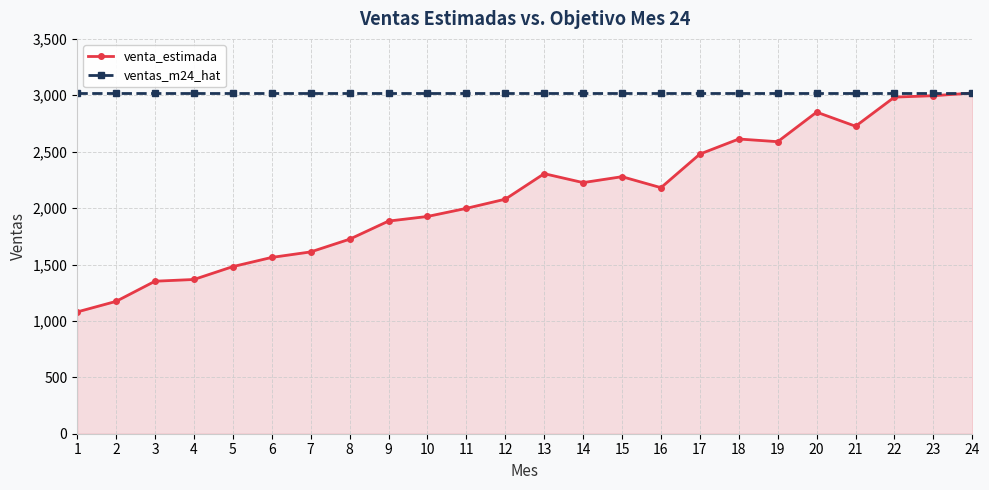

How many lines are shown in the chart?

2